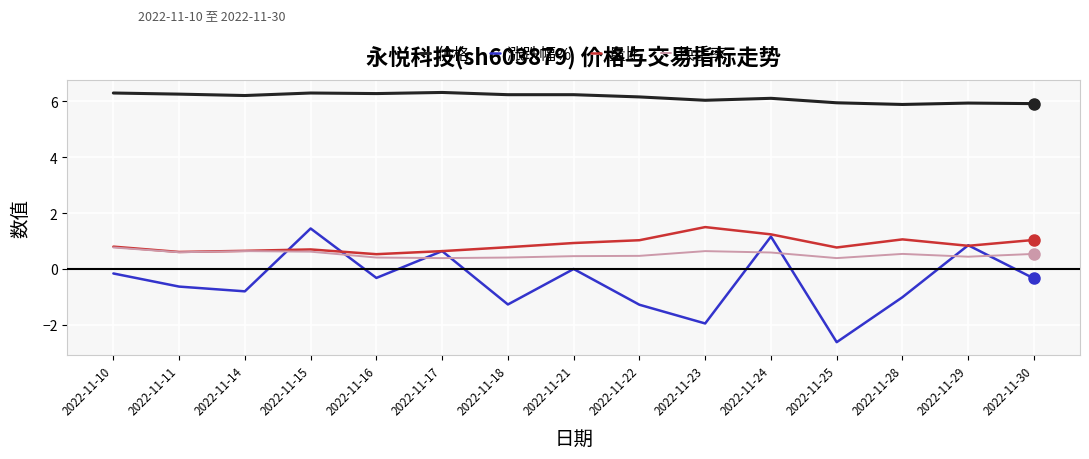

At 2022-11-28, list the series in order from smallest to largest.

涨跌幅%, 换手率, 量比, 价格